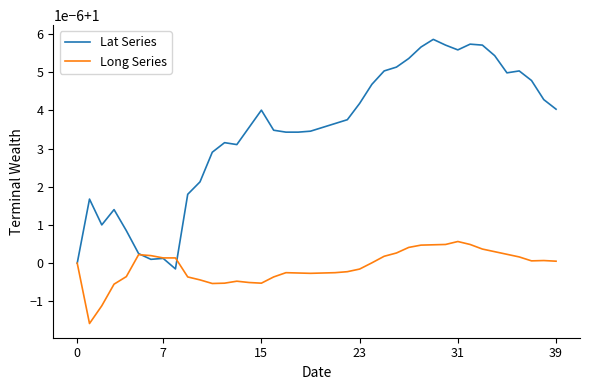

Which series ends up on top after the final intersection of Lat Series and Long Series?

Lat Series